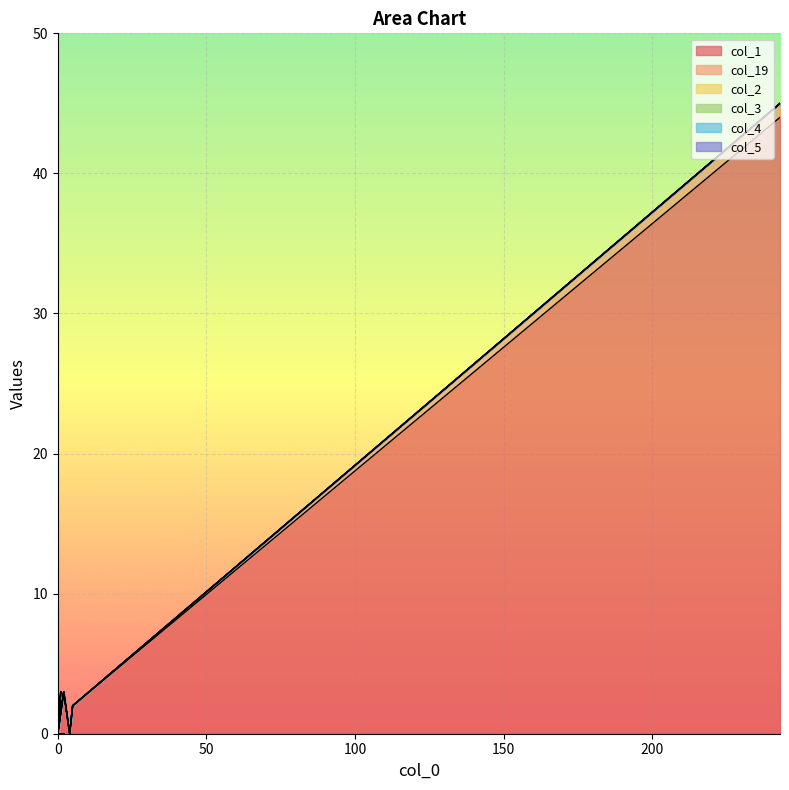

At which category is the sum across all series the highest?

243